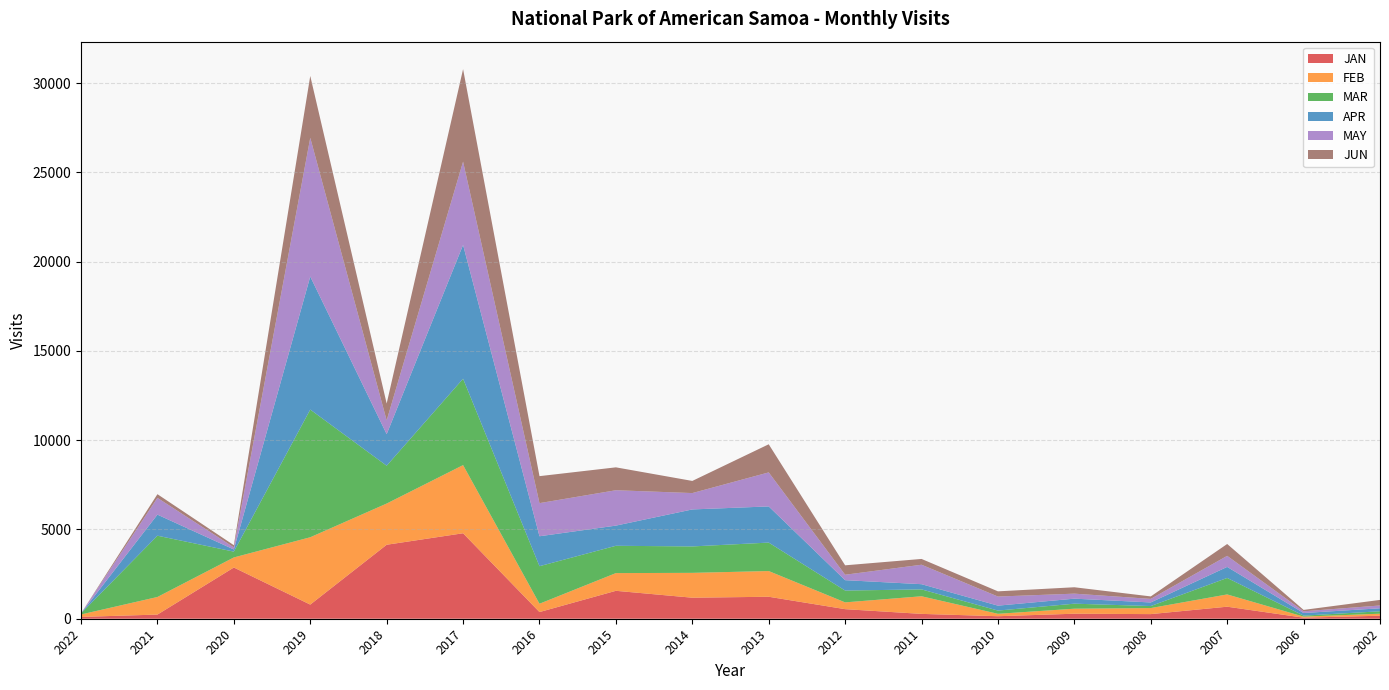

Reading right to left, transcribe all the data shown in this chart.

JAN: 2002=169	2006=59	2007=674	2008=259	2009=281	2010=141	2011=272	2012=536	2013=1231	2014=1178	2015=1564	2016=374	2017=4788	2018=4144	2019=792	2020=2869	2021=233	2022=102
FEB: 2002=113	2006=59	2007=687	2008=338	2009=281	2010=135	2011=986	2012=380	2013=1440	2014=1392	2015=992	2016=466	2017=3817	2018=2308	2019=3772	2020=564	2021=985	2022=137
MAR: 2002=135	2006=56	2007=923	2008=113	2009=281	2010=181	2011=385	2012=662	2013=1594	2014=1480	2015=1530	2016=2103	2017=4838	2018=2119	2019=7152	2020=326	2021=3433	2022=60
APR: 2002=168	2006=146	2007=619	2008=202	2009=281	2010=276	2011=292	2012=582	2013=2026	2014=2072	2015=1130	2016=1677	2017=7496	2018=1768	2019=7452	2020=120	2021=1180	2022=0
MAY: 2002=157	2006=97	2007=619	2008=200	2009=281	2010=510	2011=1090	2012=304	2013=1906	2014=917	2015=1982	2016=1855	2017=4666	2018=772	2019=7772	2020=120	2021=940	2022=0
JUN: 2002=312	2006=77	2007=664	2008=138	2009=358	2010=291	2011=324	2012=528	2013=1575	2014=680	2015=1282	2016=1512	2017=5180	2018=944	2019=3464	2020=120	2021=205	2022=0